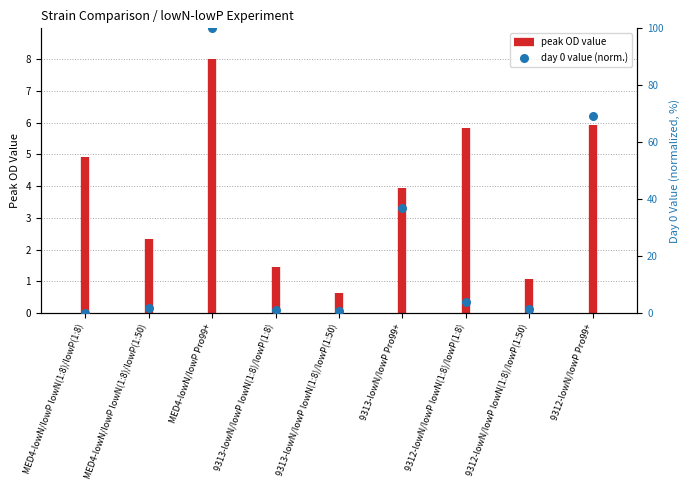

What is the ratio of the value at 9313-lowN/lowP Pro99+ to the value at 9312-lowN/lowP lowN(1:8)/lowP(1:50)?

24.7